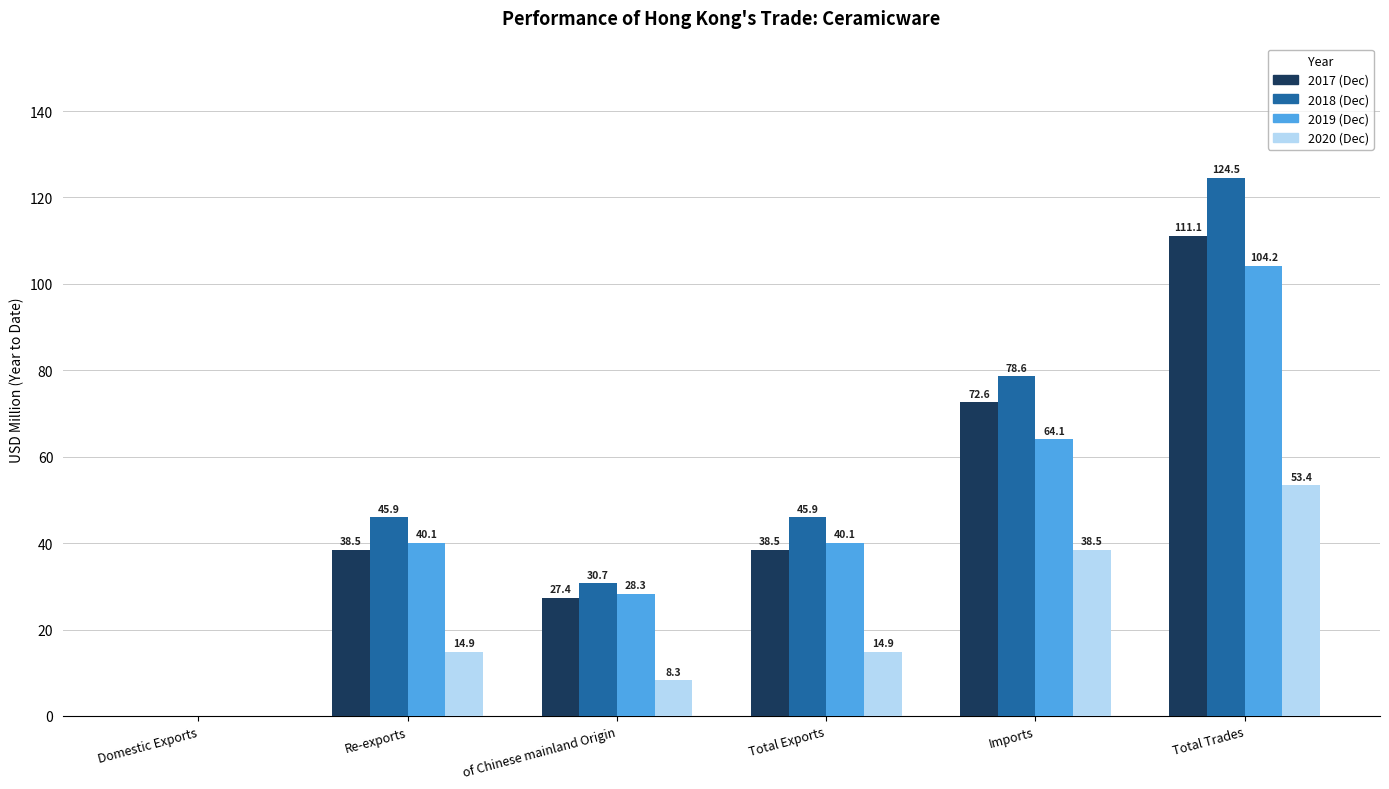

How many categories are shown in the chart?

6